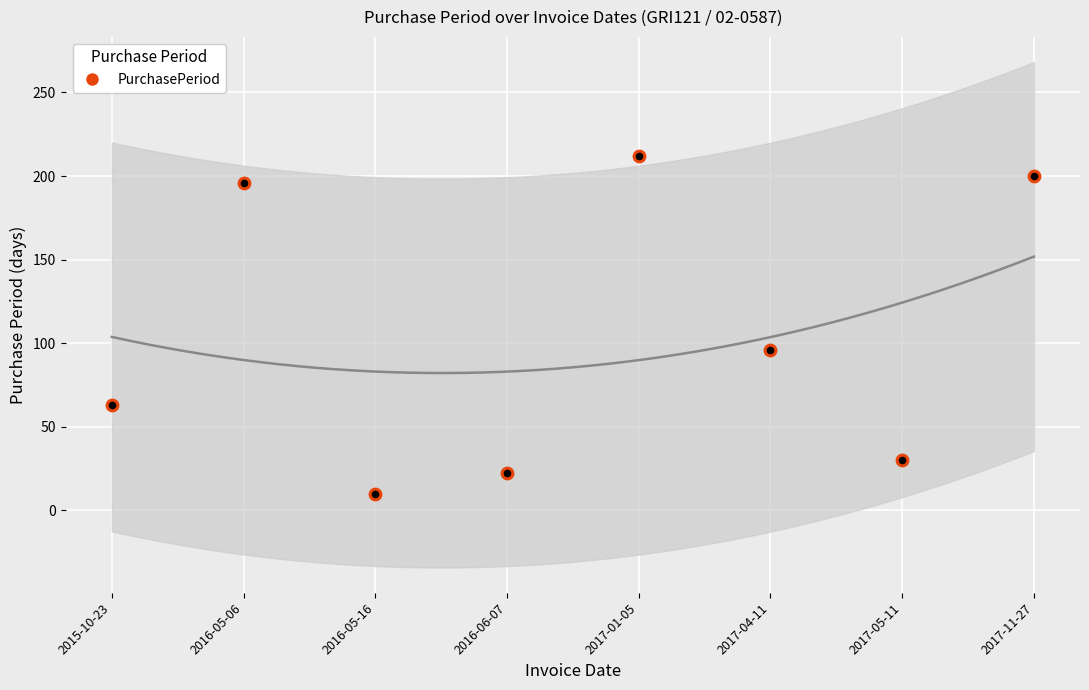

What is the change in value from 2017-04-11 to 2017-05-11?

-66